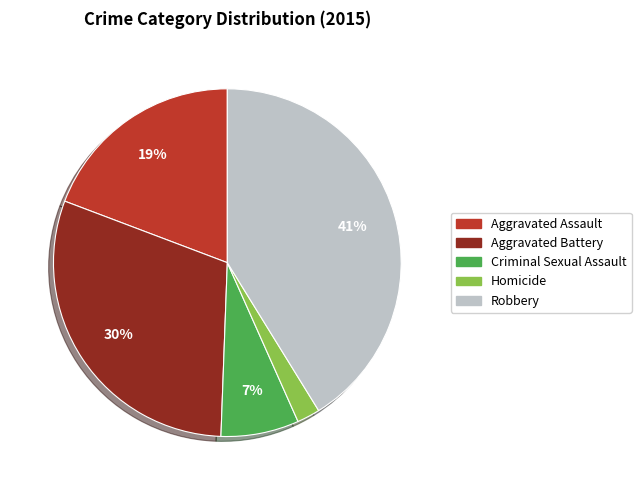

To the nearest percent, what percentage of the pie is Aggravated Assault?

19%